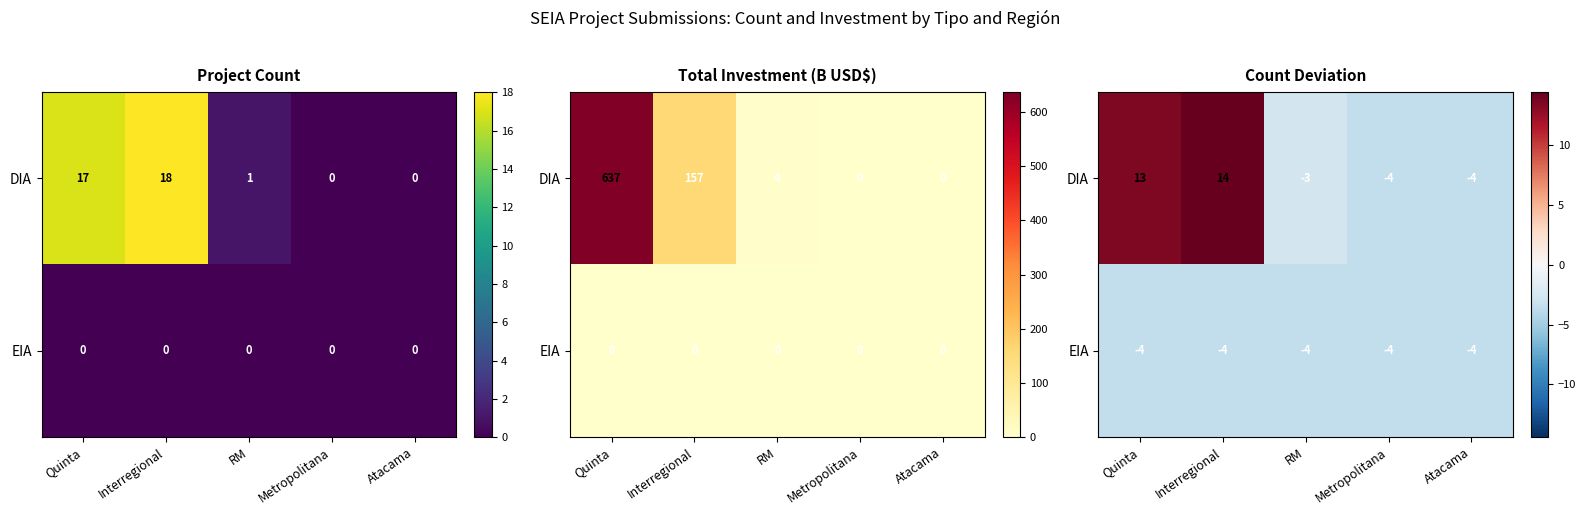

List the series in order of their peak value, lowest first.

EIA, DIA